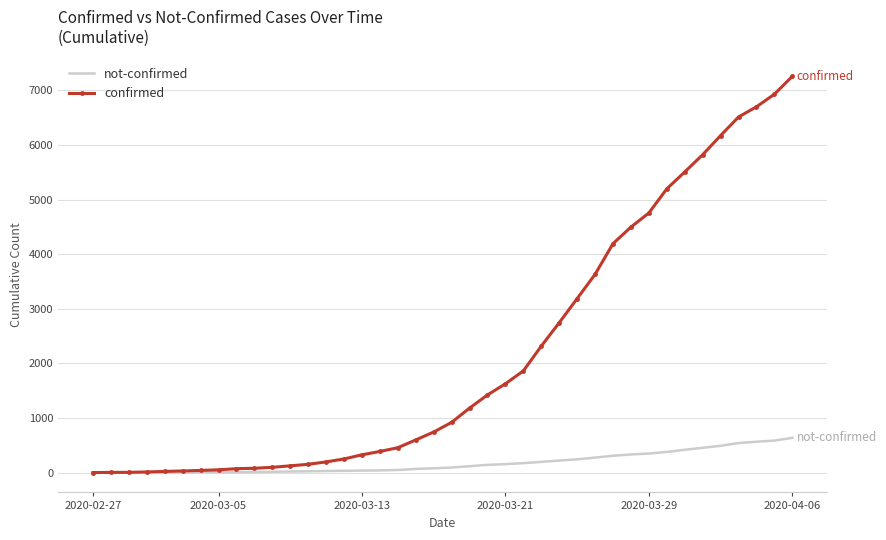

Which series has the largest total across all categories?

confirmed